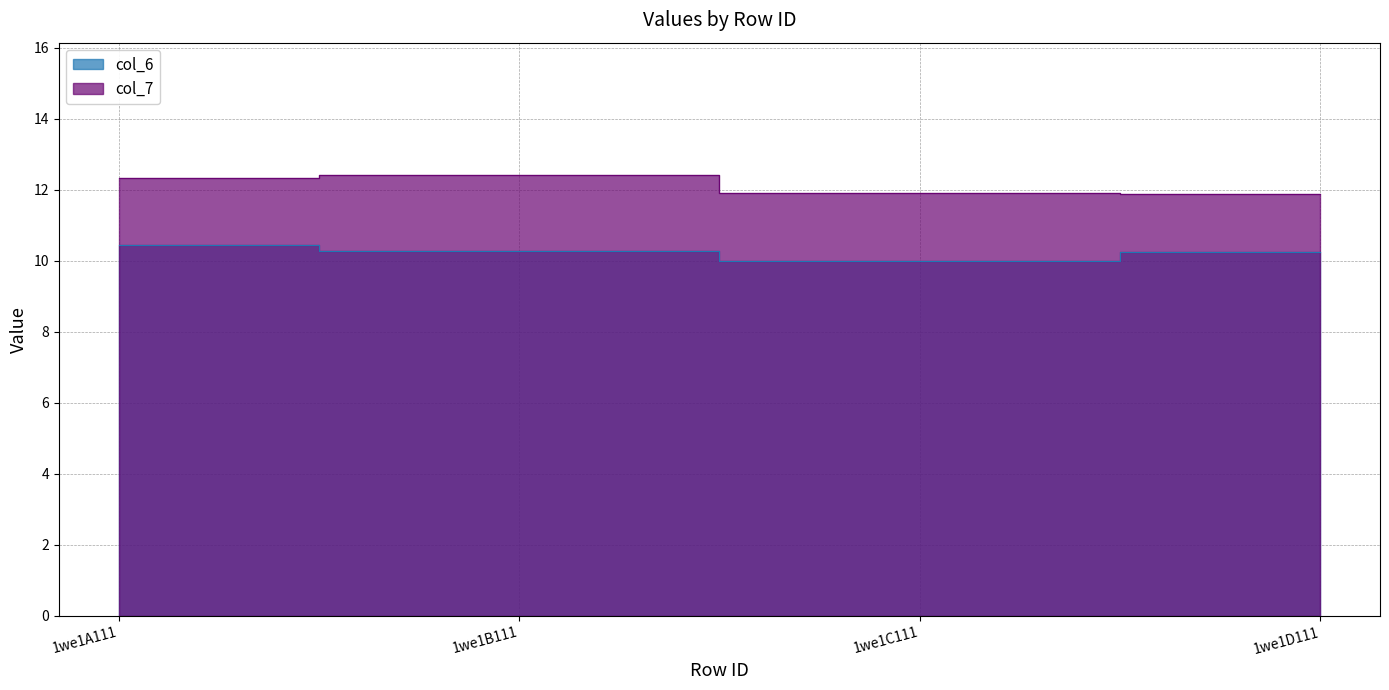

In col_7, how many points are higher than both neighbors (excluding endpoints)?

1